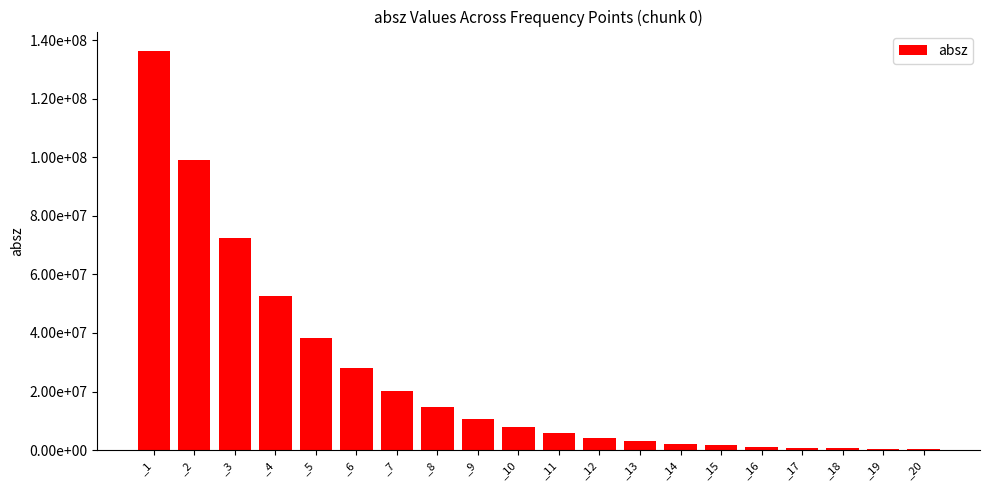

Rank the categories by value from highest to lowest.

_1, _2, _3, _4, _5, _6, _7, _8, _9, _10, _11, _12, _13, _14, _15, _16, _17, _18, _19, _20